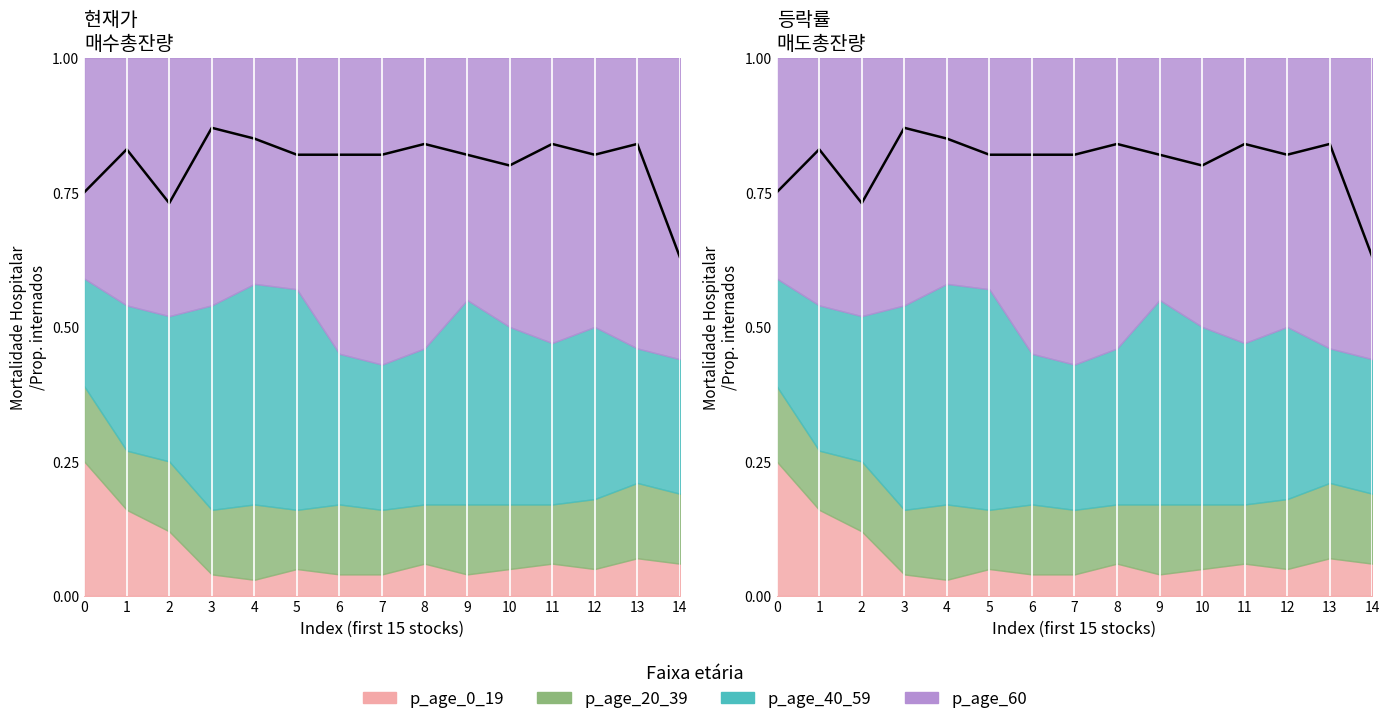

Reading left to right, transcribe all the data shown in this chart.

p_age_0_19: 0=0.2	1=0.2	2=0.1	3=0.0	4=0.0	5=0.1	6=0.0	7=0.0	8=0.1	9=0.0	10=0.1	11=0.1	12=0.1	13=0.1	14=0.1
p_age_20_39: 0=0.1	1=0.1	2=0.1	3=0.1	4=0.1	5=0.1	6=0.1	7=0.1	8=0.1	9=0.1	10=0.1	11=0.1	12=0.1	13=0.1	14=0.1
p_age_40_59: 0=0.2	1=0.3	2=0.3	3=0.4	4=0.4	5=0.4	6=0.3	7=0.3	8=0.3	9=0.4	10=0.3	11=0.3	12=0.3	13=0.2	14=0.2
p_age_60: 0=0.4	1=0.5	2=0.5	3=0.5	4=0.4	5=0.4	6=0.6	7=0.6	8=0.5	9=0.5	10=0.5	11=0.5	12=0.5	13=0.5	14=0.6